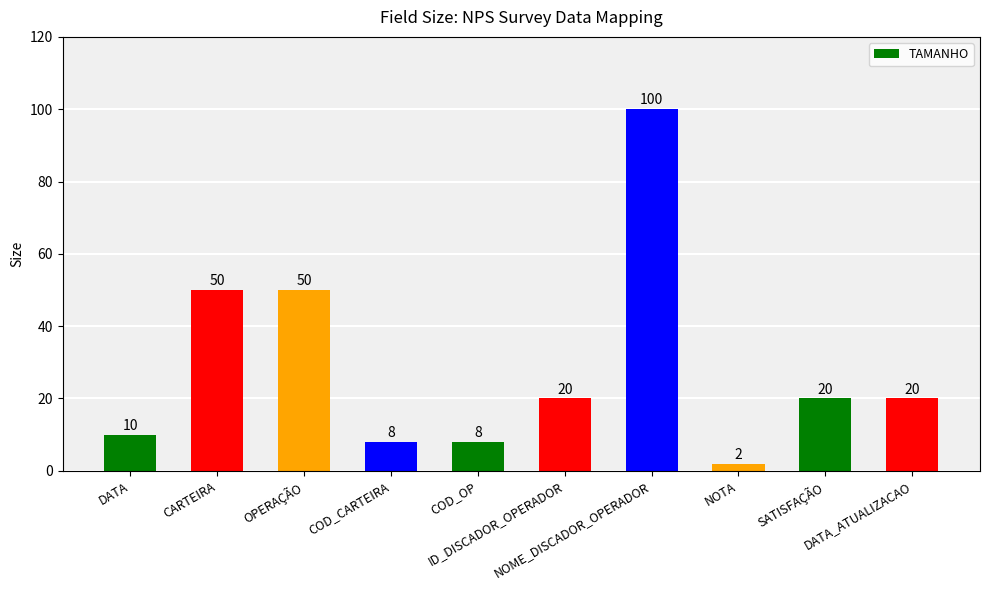

At which label does the data first exceed 20?

CARTEIRA